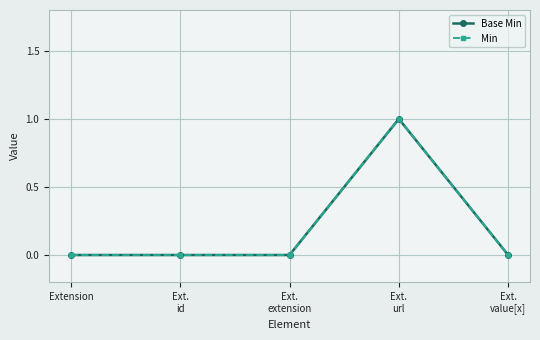

True or false: Base Min has a value of 1 at Extension.

False